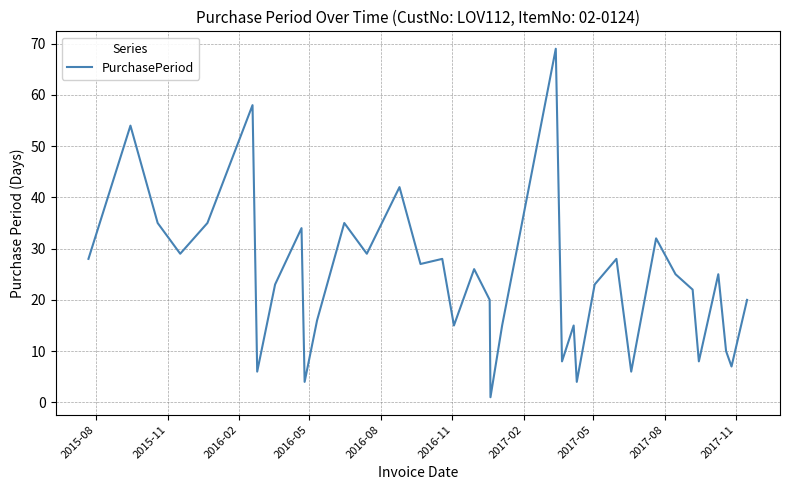

What is the maximum value shown in the chart?

69